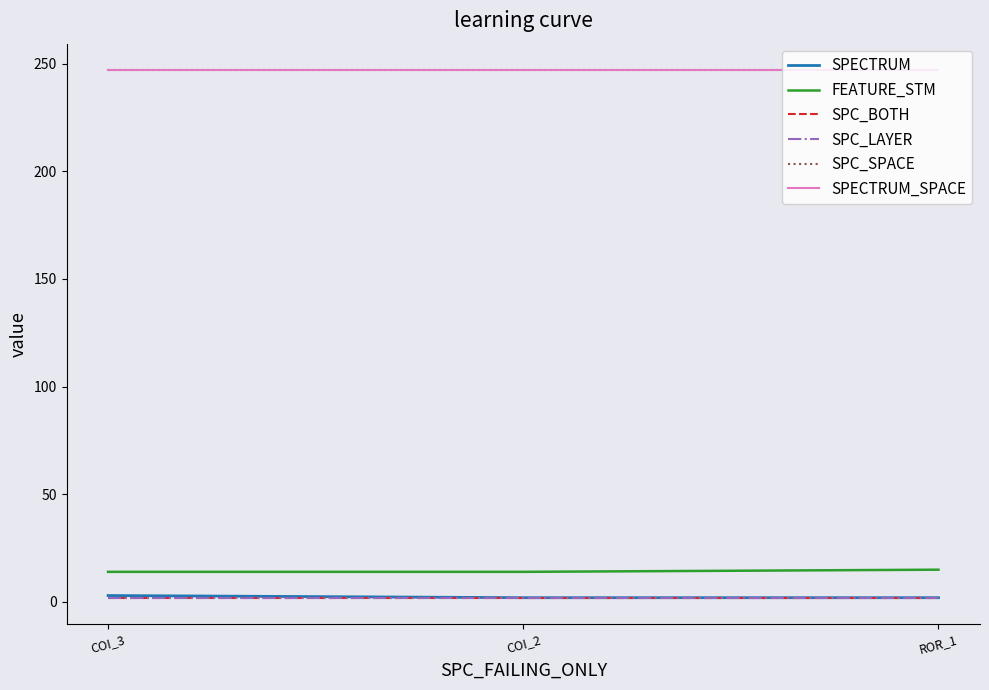

Does the chart have visible grid lines?

No